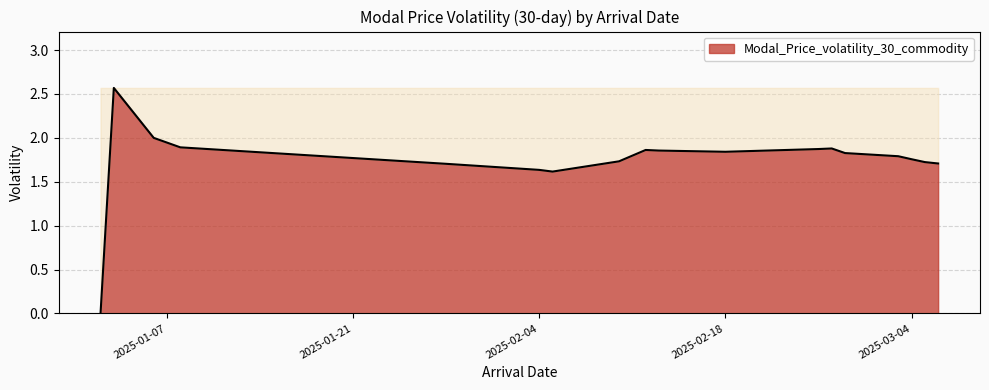

What is the difference between the maximum and minimum values?

2.6